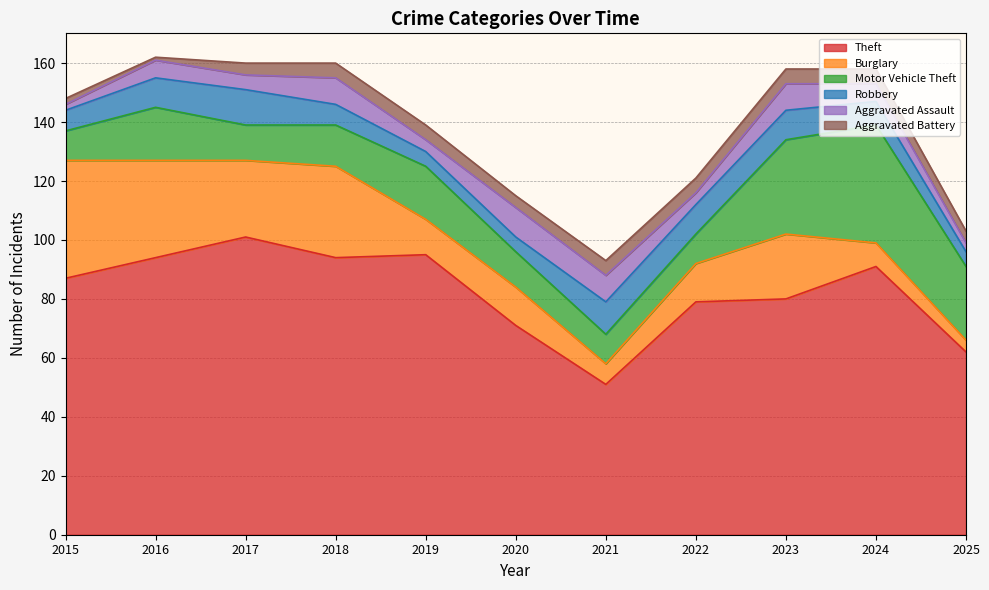

What is the greatest value displayed?

101